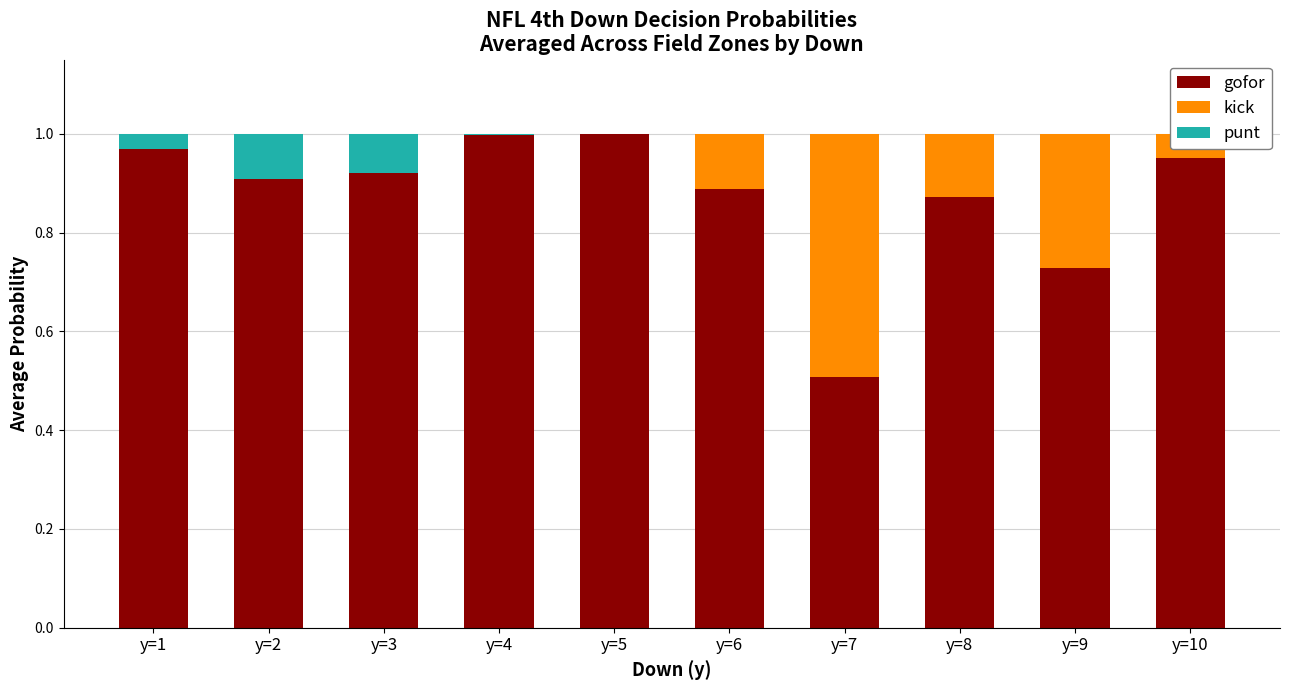

What is the sum of all kick values?

1.1